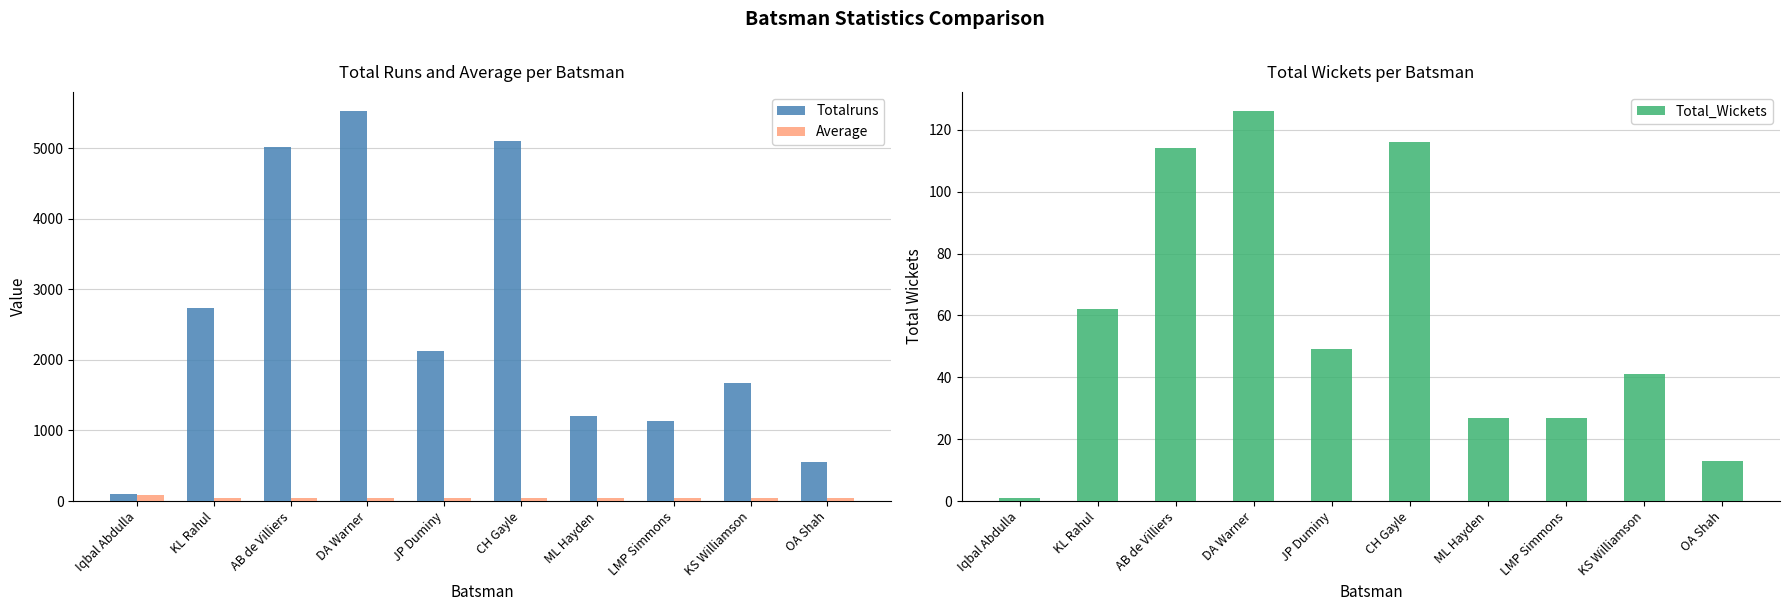

Which series has the largest total across all categories?

Totalruns